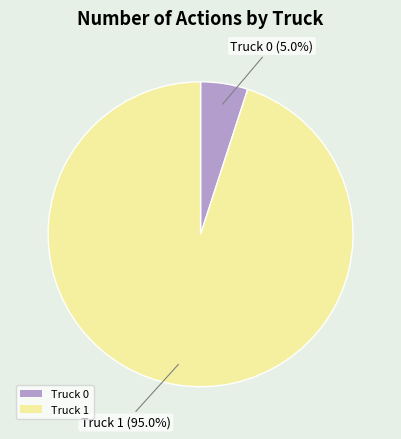

To the nearest percent, what is the difference between the largest and smallest slice percentages?

90%